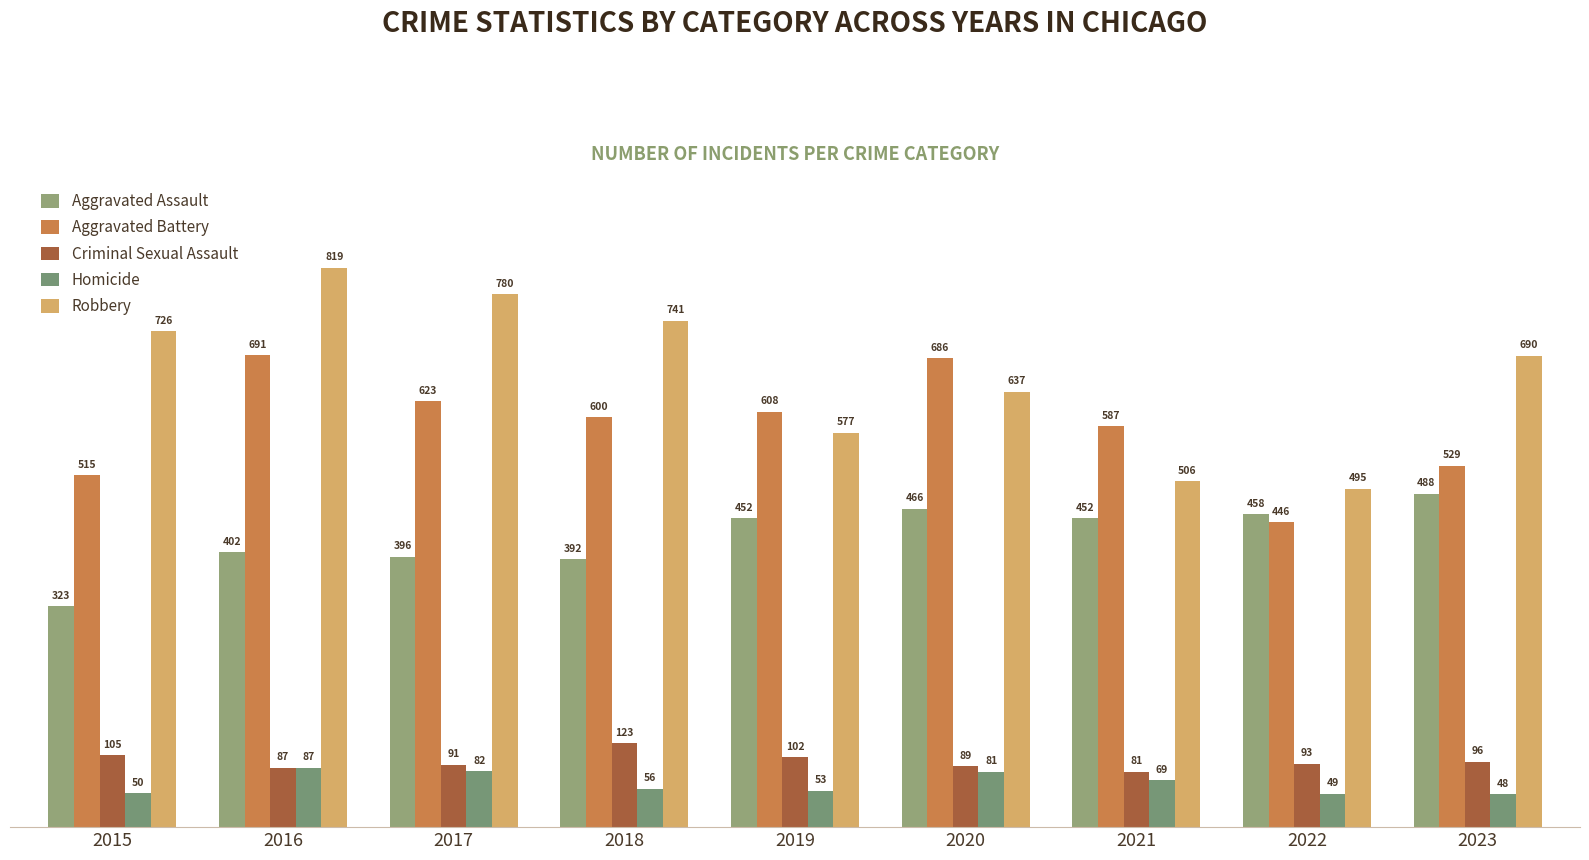

At which label does Homicide first exceed 56?

2016